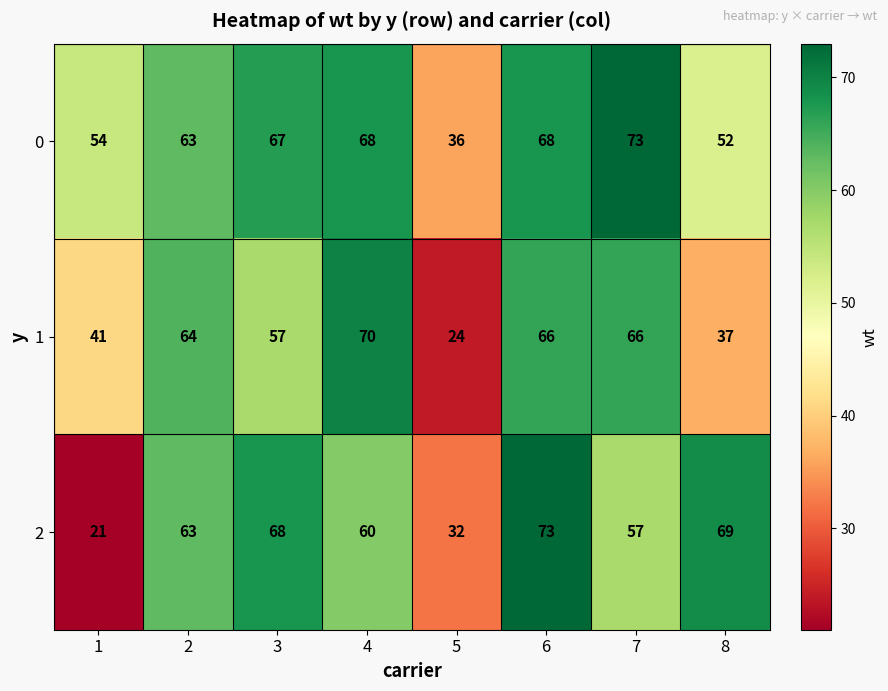

The 0 series shows 101 at 2. True or false?

False